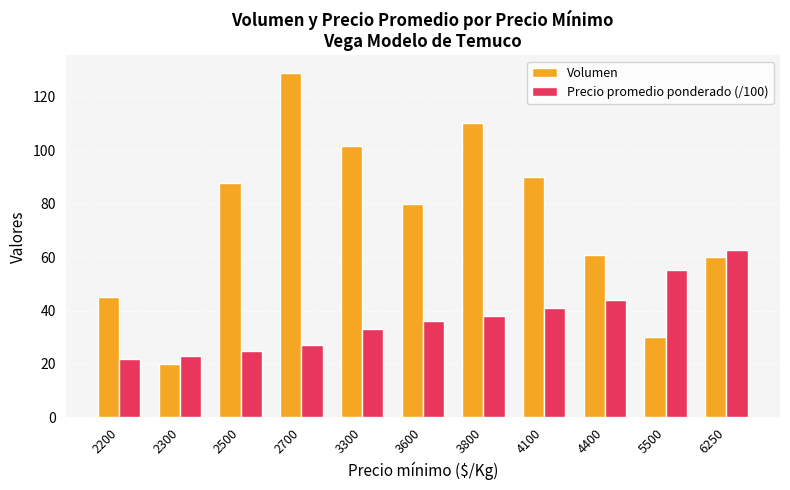

Where does the Volumen series first go above 80?

2500